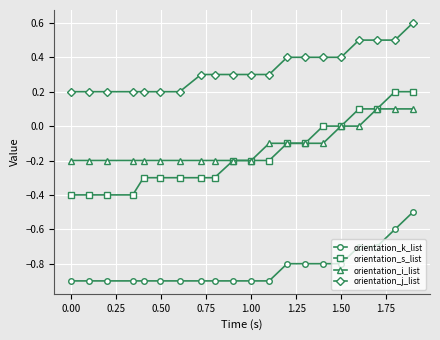

Reading right to left, transcribe all the data shown in this chart.

orientation_k_list: -0.5	-0.6	-0.7	-0.7	-0.8	-0.8	-0.8	-0.8	-0.9	-0.9	-0.9	-0.9	-0.9	-0.9	-0.9	-0.9	-0.9	-0.9	-0.9	-0.9
orientation_s_list: 0.2	0.2	0.1	0.1	0.0	0.0	-0.1	-0.1	-0.2	-0.2	-0.2	-0.3	-0.3	-0.3	-0.3	-0.3	-0.4	-0.4	-0.4	-0.4
orientation_i_list: 0.1	0.1	0.1	0.0	0.0	-0.1	-0.1	-0.1	-0.1	-0.2	-0.2	-0.2	-0.2	-0.2	-0.2	-0.2	-0.2	-0.2	-0.2	-0.2
orientation_j_list: 0.6	0.5	0.5	0.5	0.4	0.4	0.4	0.4	0.3	0.3	0.3	0.3	0.3	0.2	0.2	0.2	0.2	0.2	0.2	0.2